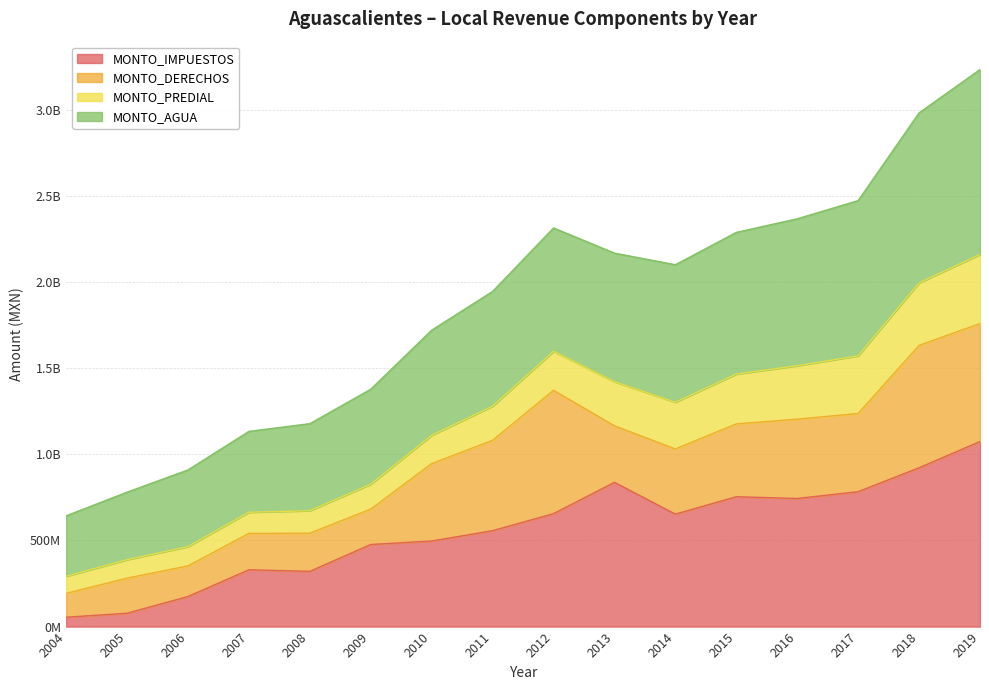

Does the chart display data point markers on the line(s)?

No